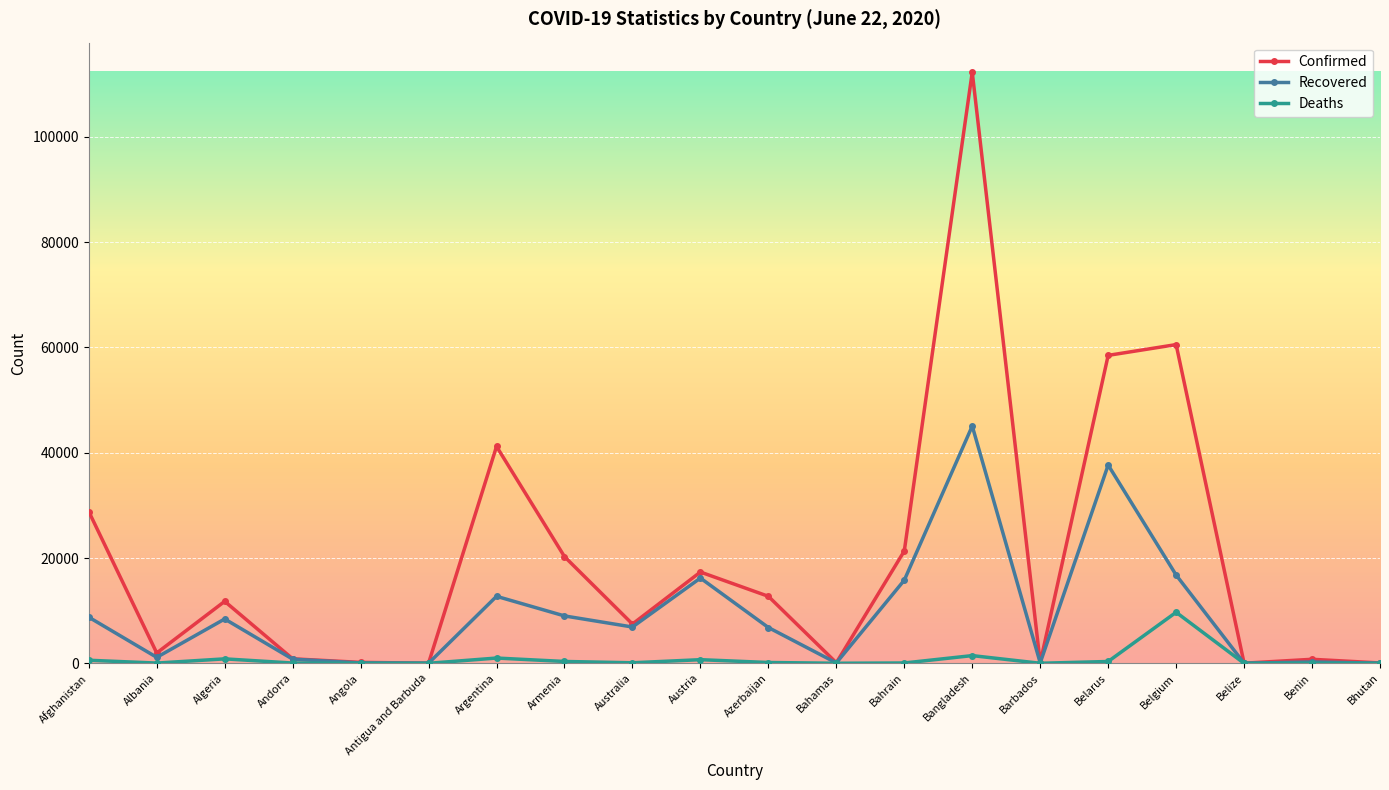

Where is the first local minimum for Confirmed?

Albania